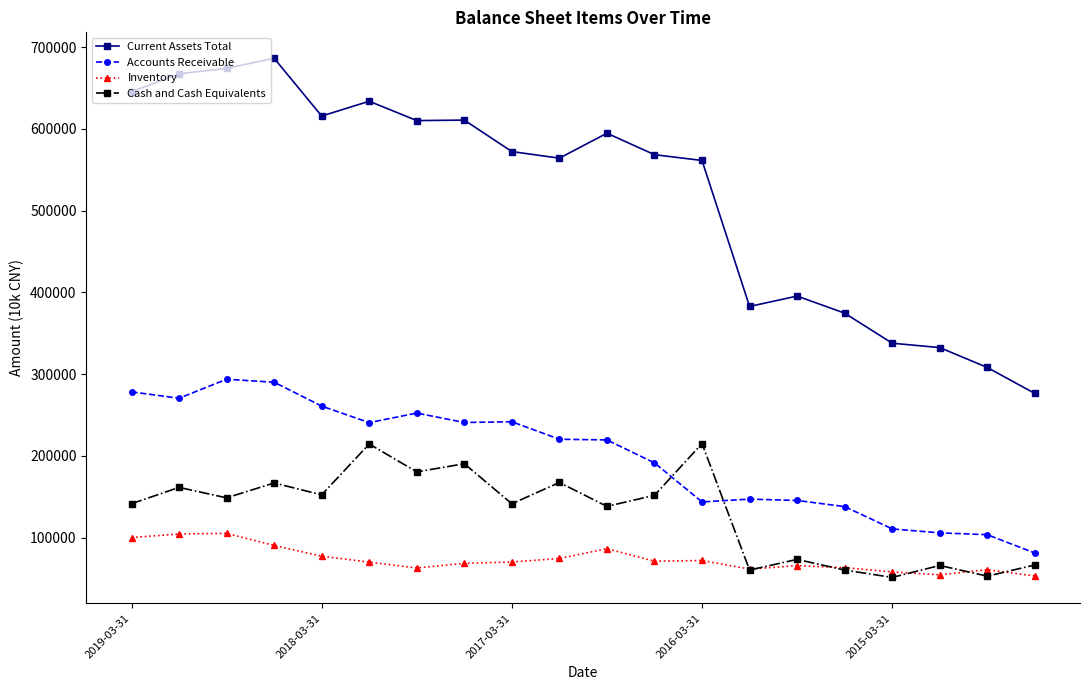

Rank the series by their maximum value, from highest to lowest.

Current Assets Total, Accounts Receivable, Cash and Cash Equivalents, Inventory